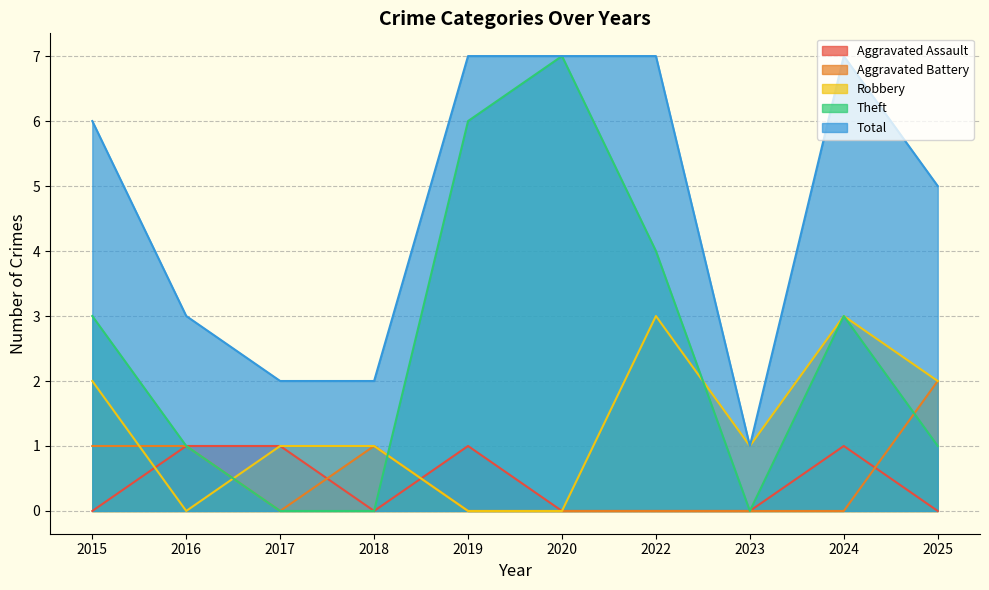

What is the total value across all series at 2019?

14